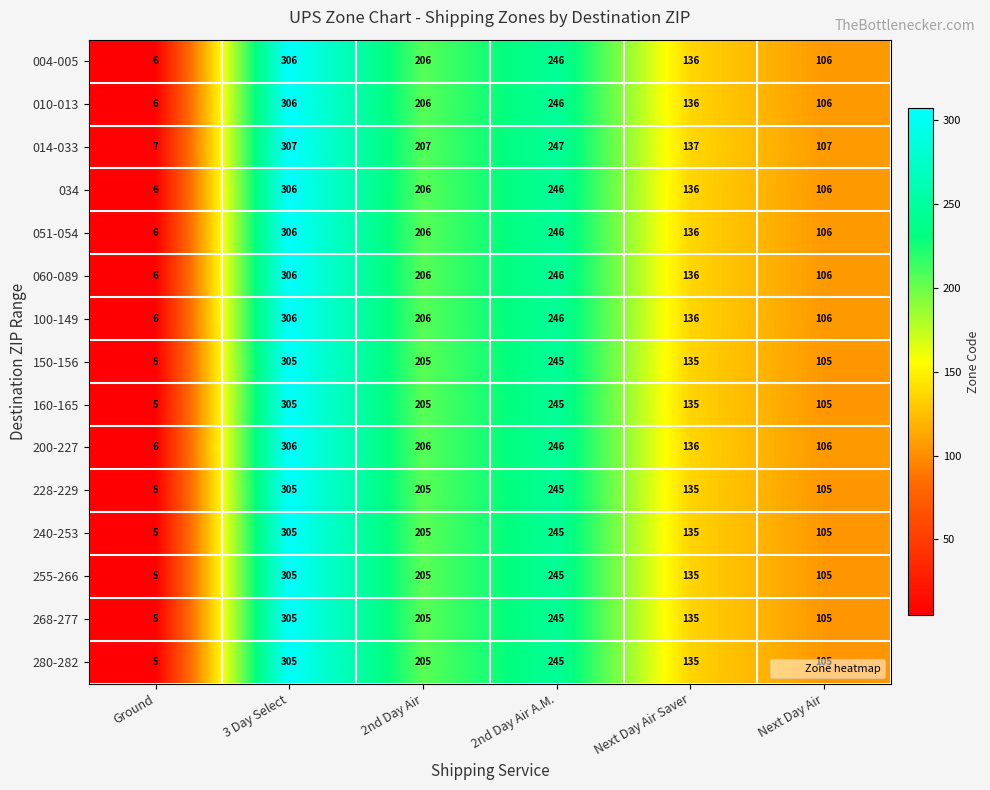

What is the greatest value displayed?

307